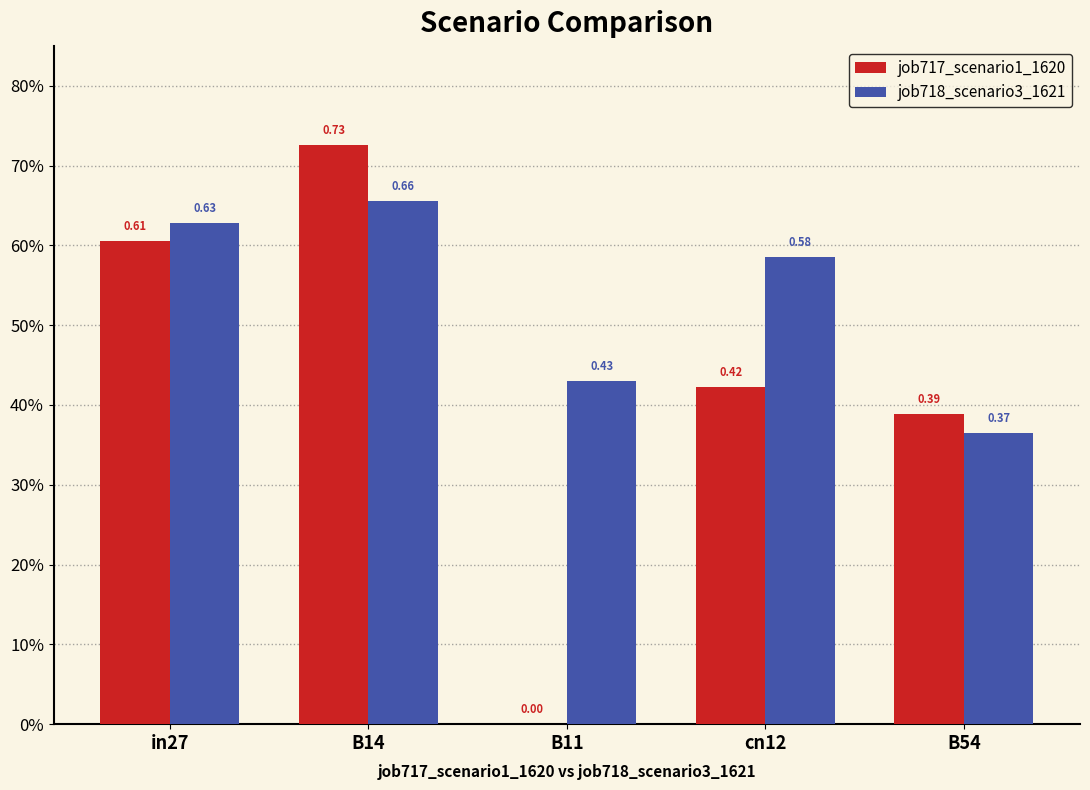

What is the label of the 1st bar from the right?

B54